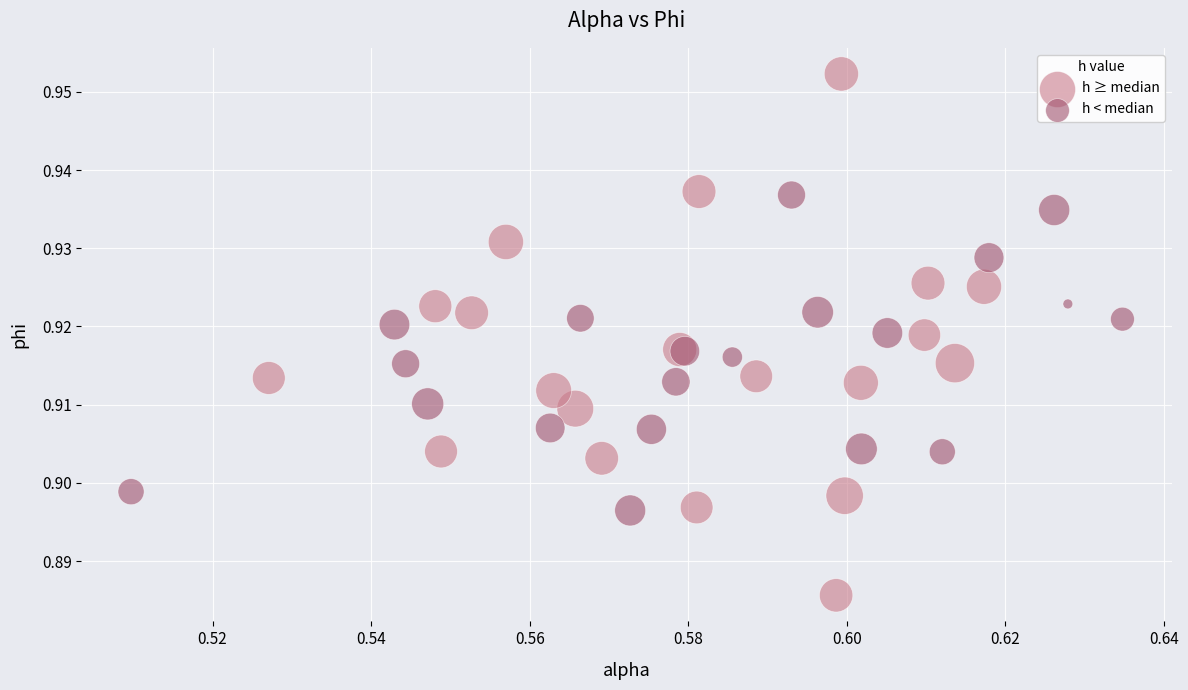

What are all the series names shown in the legend?

h ≥ median, h < median